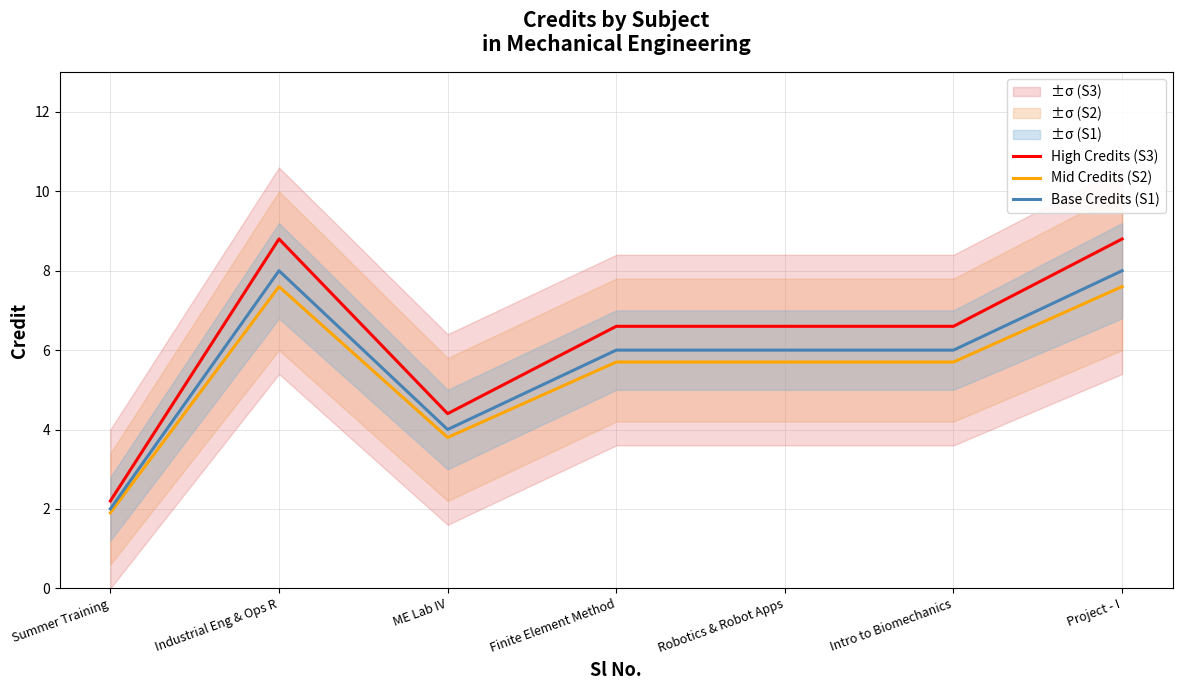

Where does the High Credits (S3) series first go above 6?

Industrial Eng & Ops R